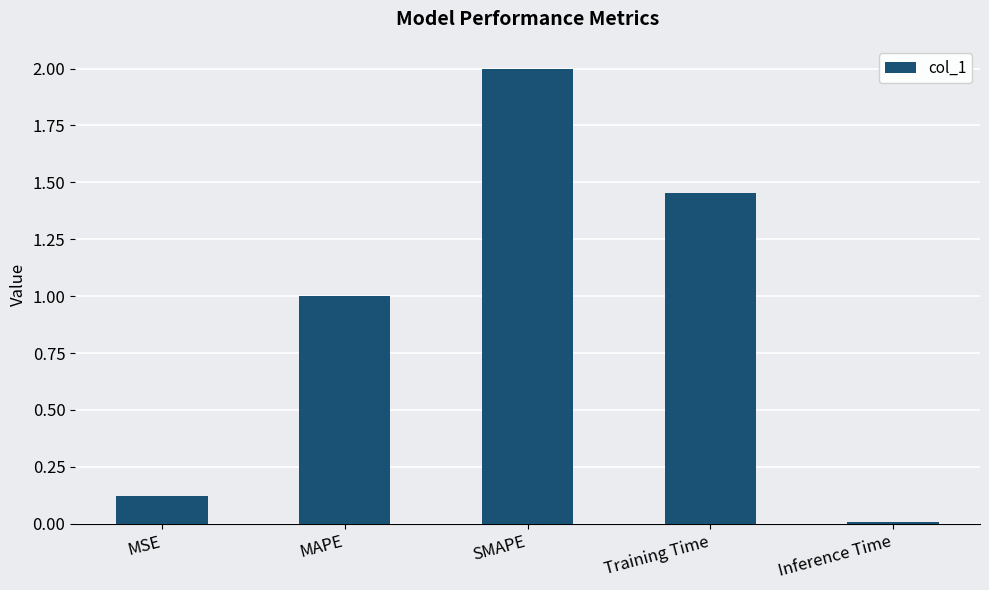

Rank the categories by value from lowest to highest.

Inference Time, MSE, MAPE, Training Time, SMAPE